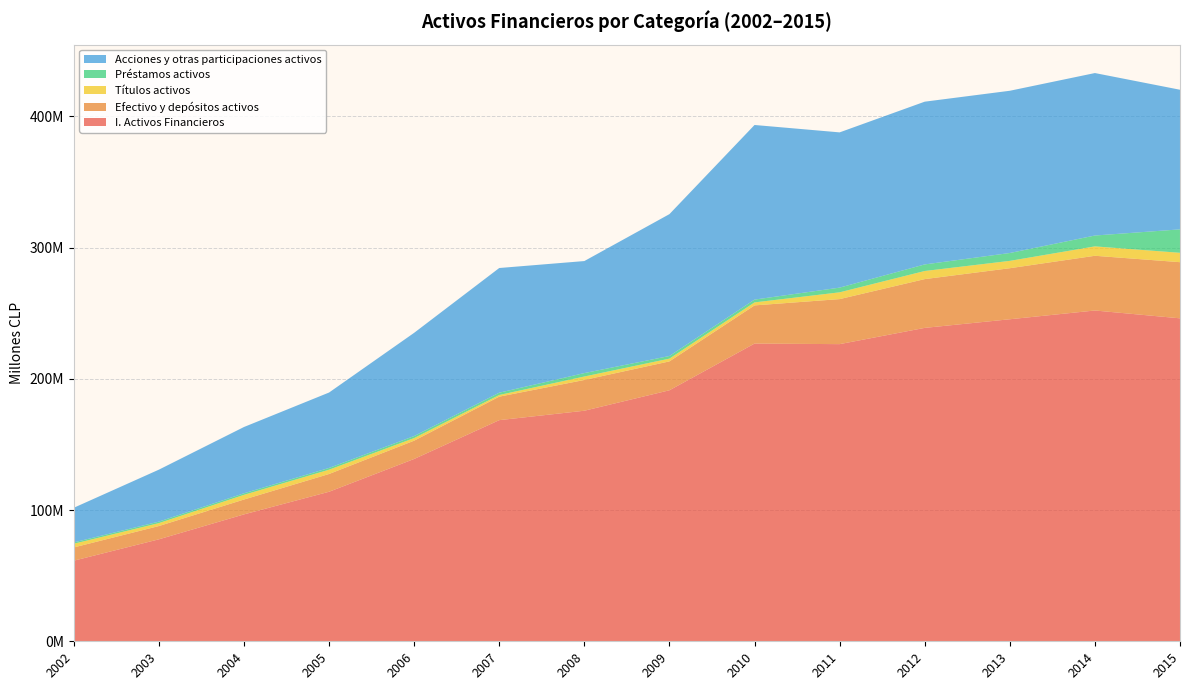

Reading left to right, what are all the values shown in this chart?

I. Activos Financieros: 61414208	77705870	96696718	113950433	138943666	168526538	175704916	191287055	226874387	226450102	238836379	245410199	252084104	246119600
Efectivo y depósitos activos: 10106842	10123243	11334213	13541649	13941918	17901362	23437695	22019217	29102237	34318987	37171273	38897102	41706749	42794064
Títulos activos: 2816395	2226448	3568267	3270770	1989739	1267587	2638548	2105634	2285618	5172802	6176894	5598711	7165047	7133883
Préstamos activos: 1010938	1133263	1188519	1335660	1536379	1743154	2610014	1998315	2121093	3575186	5009511	5991943	8265884	17864238
Acciones y otras participaciones activos: 26399102	39604132	50507167	57475754	78664385	95024883	85376368	108115772	133075854	118310151	124029313	123643028	123818473	106408513